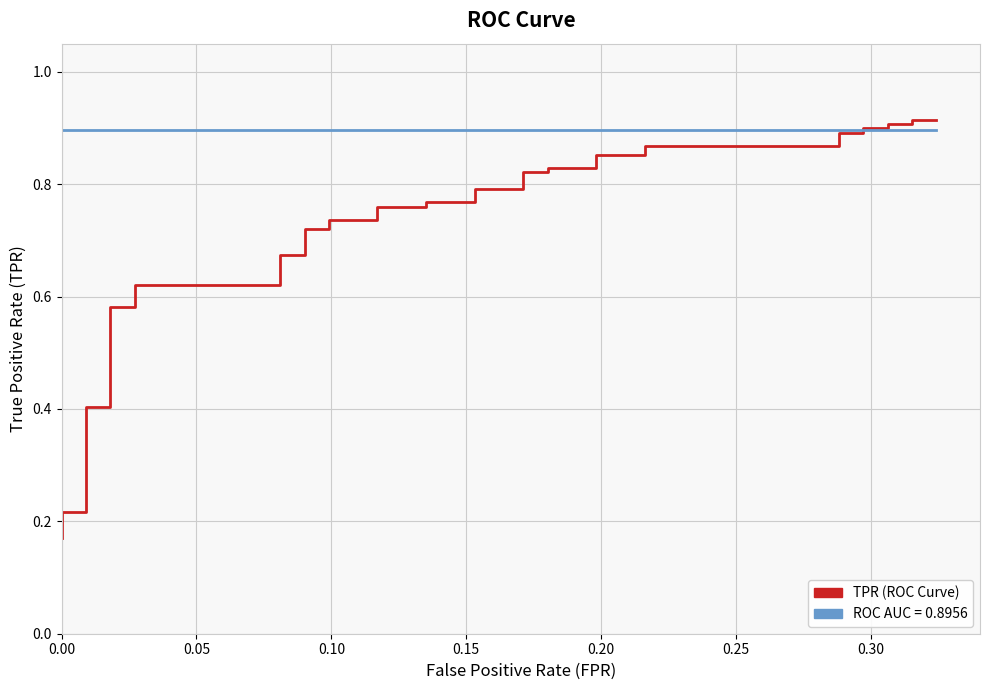

Reading left to right, extract all data points from this chart.

tpr: 0.2	0.2	0.2	0.2	0.2	0.2	0.4	0.4	0.6	0.6	0.6	0.6	0.7	0.7	0.7	0.7	0.7	0.7	0.8	0.8	0.8	0.8	0.8	0.8	0.8	0.8	0.8	0.8	0.9	0.9	0.9	0.9	0.9	0.9	0.9	0.9	0.9	0.9	0.9	0.9
roc_auc: 0.9	0.9	0.9	0.9	0.9	0.9	0.9	0.9	0.9	0.9	0.9	0.9	0.9	0.9	0.9	0.9	0.9	0.9	0.9	0.9	0.9	0.9	0.9	0.9	0.9	0.9	0.9	0.9	0.9	0.9	0.9	0.9	0.9	0.9	0.9	0.9	0.9	0.9	0.9	0.9